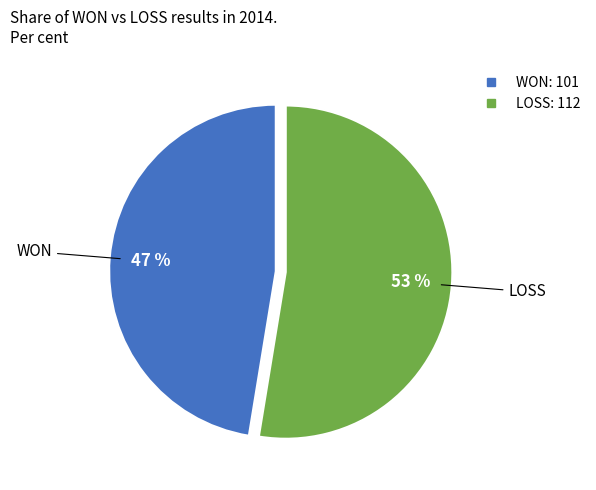

Is there a majority slice in this chart?

Yes